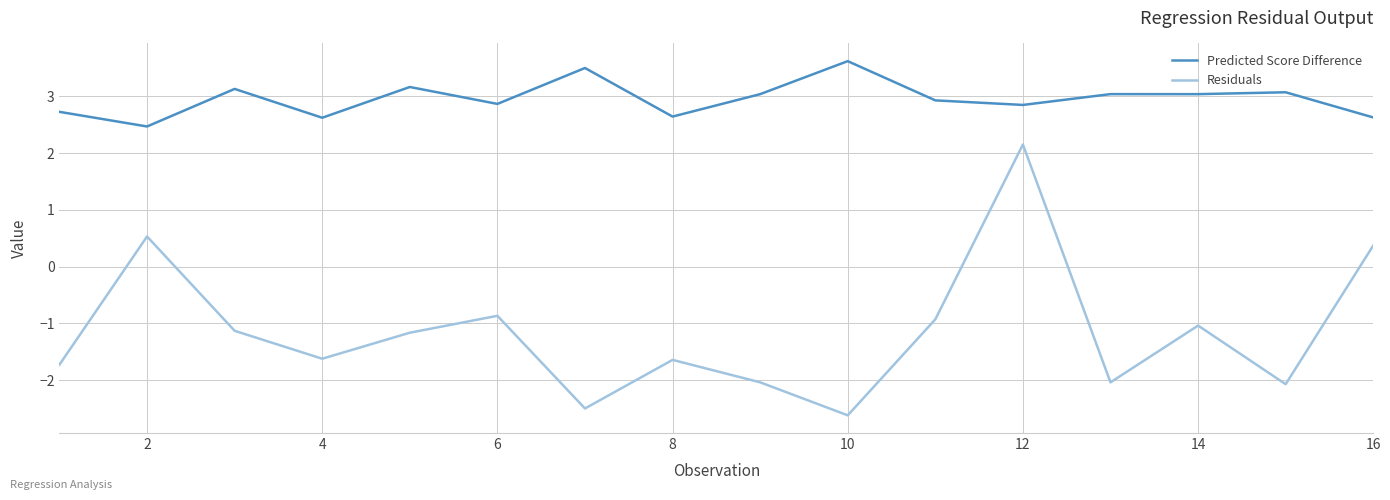

What is the difference between the maximum and minimum values in the Residuals series?

4.8